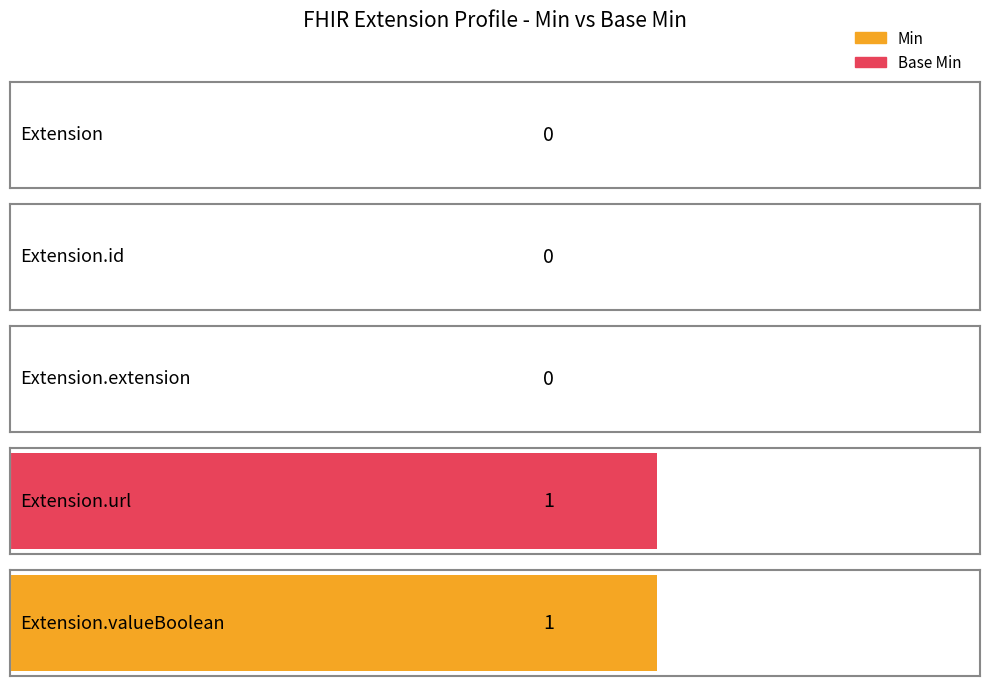

What is the difference between the second highest and minimum values in the Min series?

1